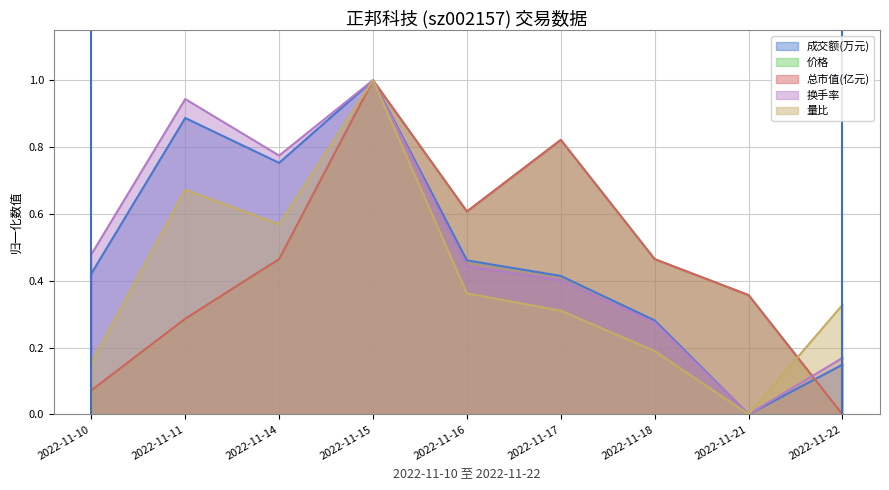

Where is the first local minimum for 换手率?

2022-11-14